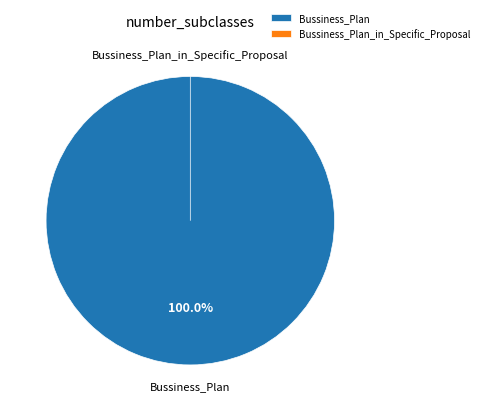

Which has a higher value, Bussiness_Plan or Bussiness_Plan_in_Specific_Proposal?

Bussiness_Plan